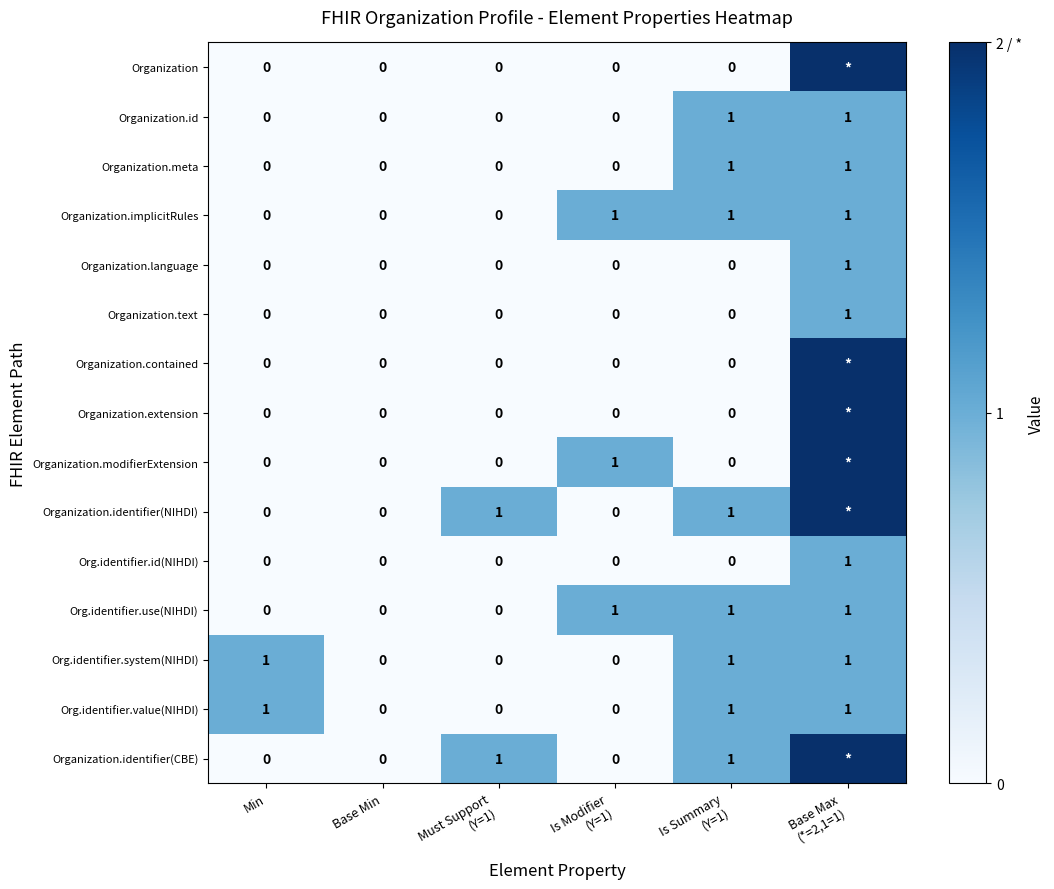

Count the Organization.implicitRules values in the range 0 to 1.

6